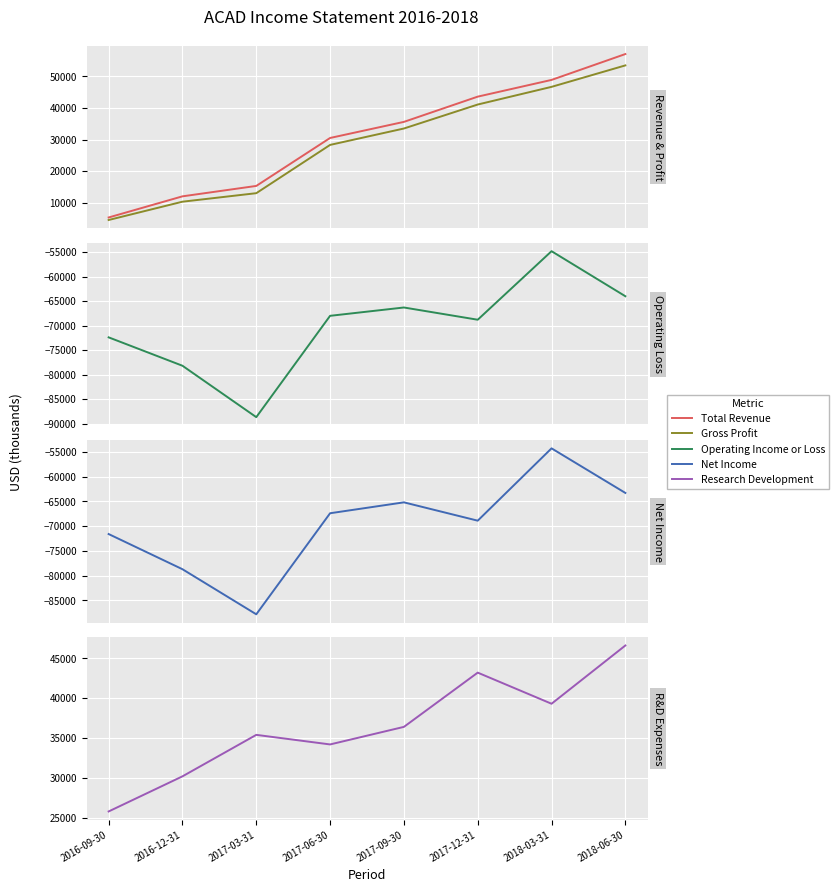

Is it true that Net Income equals -67400 at 2017-06-30?

True